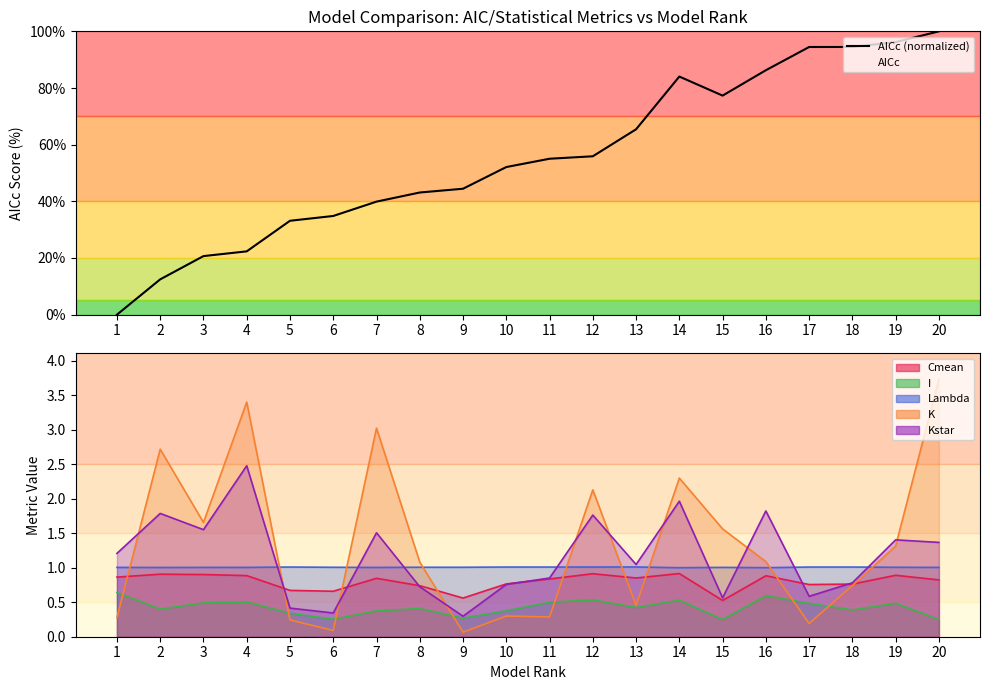

Where is AICc (normalized) nearest to the value 50?

10